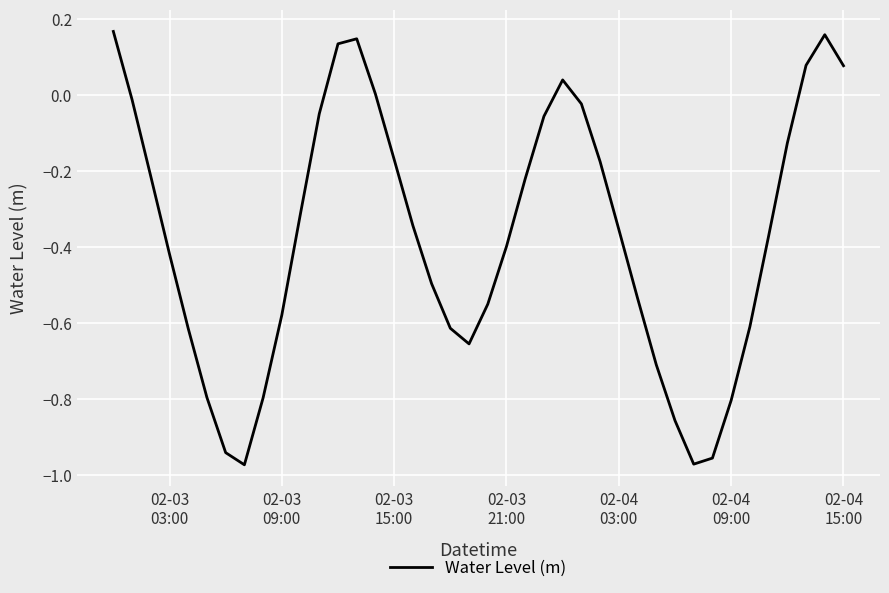

What is the difference between the maximum and minimum values?

1.1